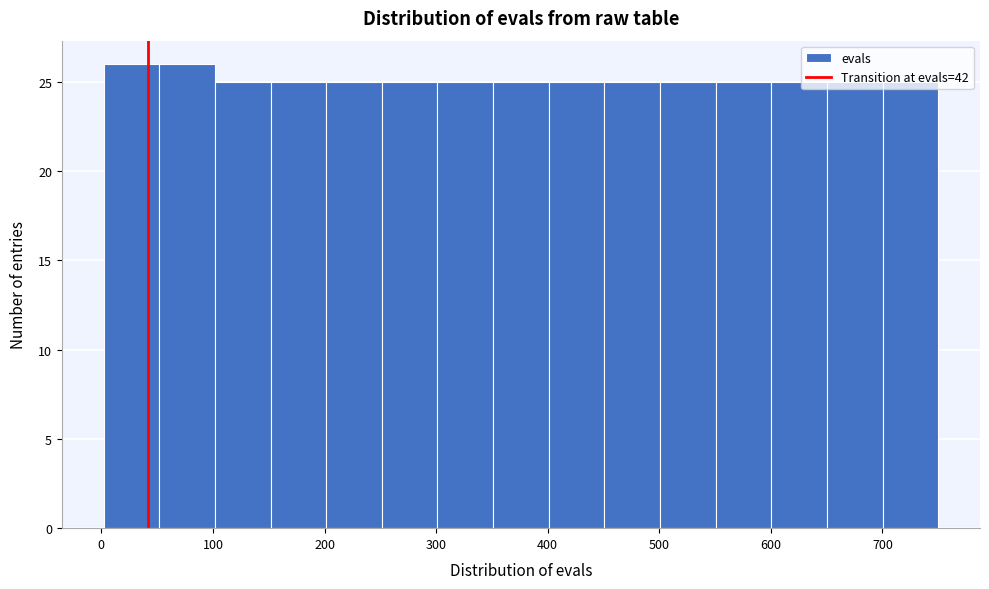

What is the height of the bar covering 550 to 600 on the x-axis? Neither the bar edges nor the heights are printed on the chart, so give them approximately, as read against the axes.

25